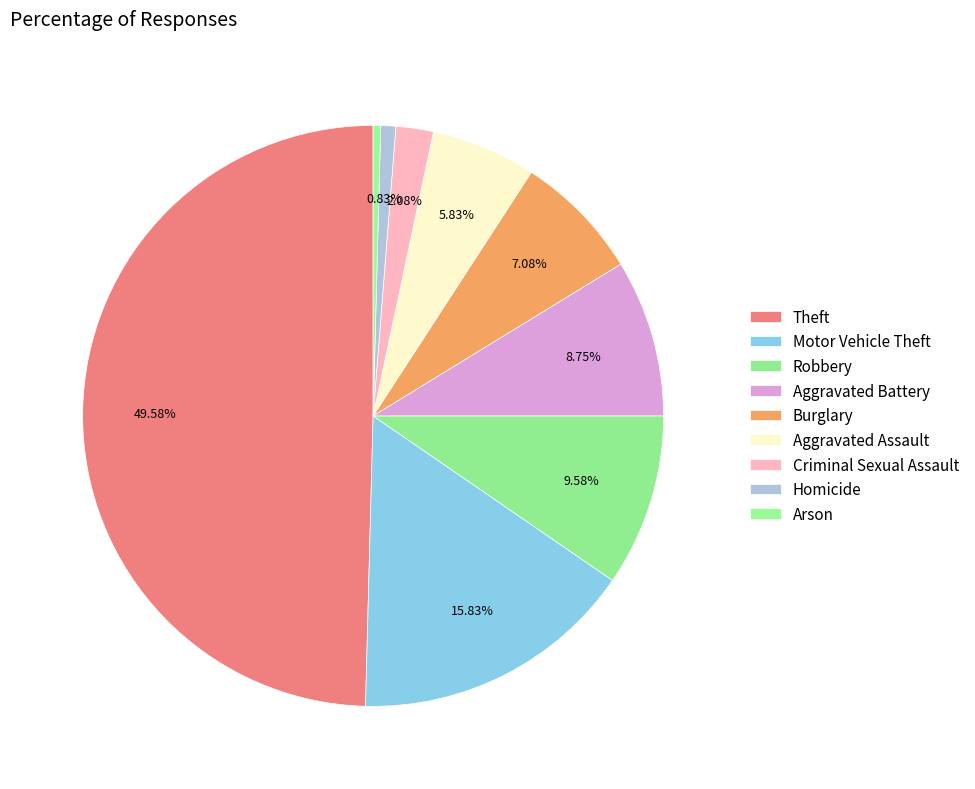

What is the smallest slice in the pie chart?

Arson